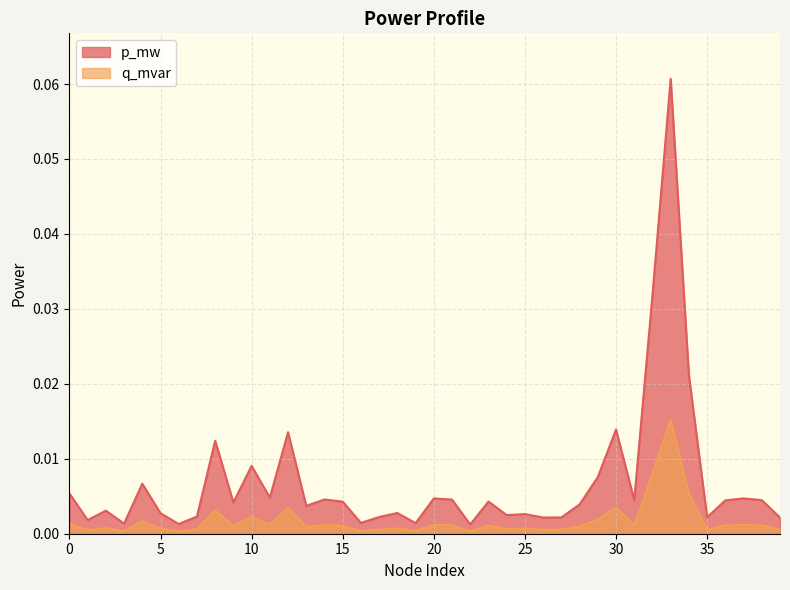

Reading left to right, what are all the values shown in this chart?

p_mw: 0.0	0.0	0.0	0.0	0.0	0.0	0.0	0.0	0.0	0.0	0.0	0.0	0.0	0.0	0.0	0.0	0.0	0.0	0.0	0.0	0.0	0.0	0.0	0.0	0.0	0.0	0.0	0.0	0.0	0.0	0.0	0.0	0.0	0.1	0.0	0.0	0.0	0.0	0.0	0.0
q_mvar: 0.0	0.0	0.0	0.0	0.0	0.0	0.0	0.0	0.0	0.0	0.0	0.0	0.0	0.0	0.0	0.0	0.0	0.0	0.0	0.0	0.0	0.0	0.0	0.0	0.0	0.0	0.0	0.0	0.0	0.0	0.0	0.0	0.0	0.0	0.0	0.0	0.0	0.0	0.0	0.0